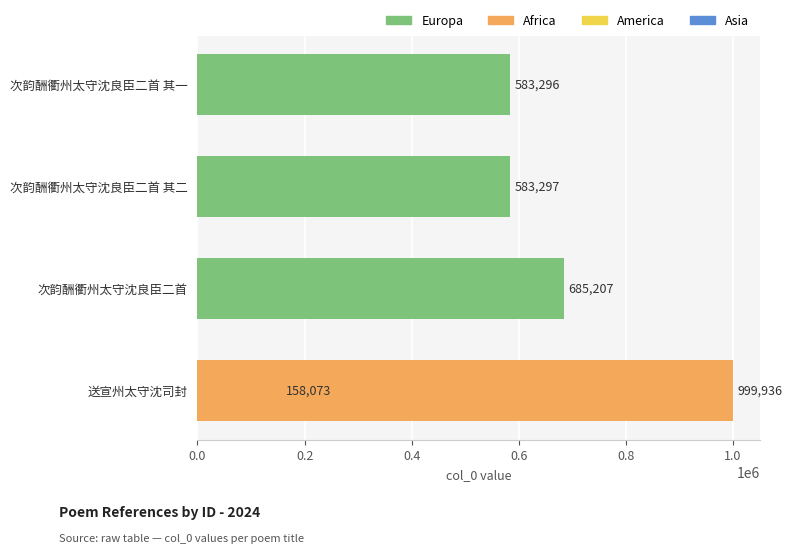

Is it true that the value at 0.0 is 1524535?

False